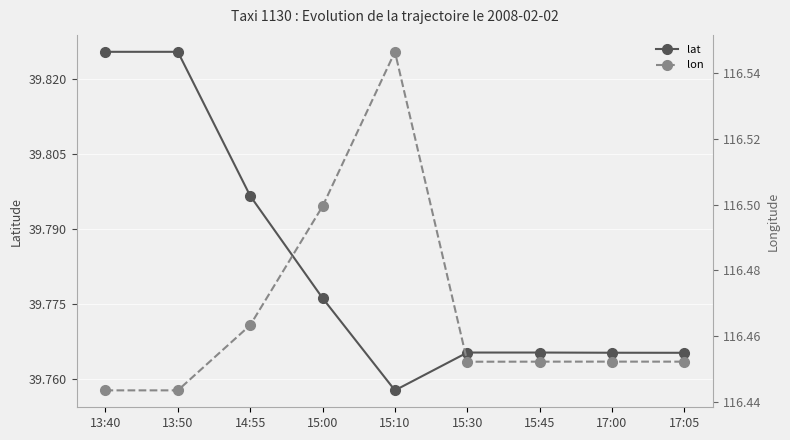

What is the difference between the maximum and minimum values in the lat series?

0.1